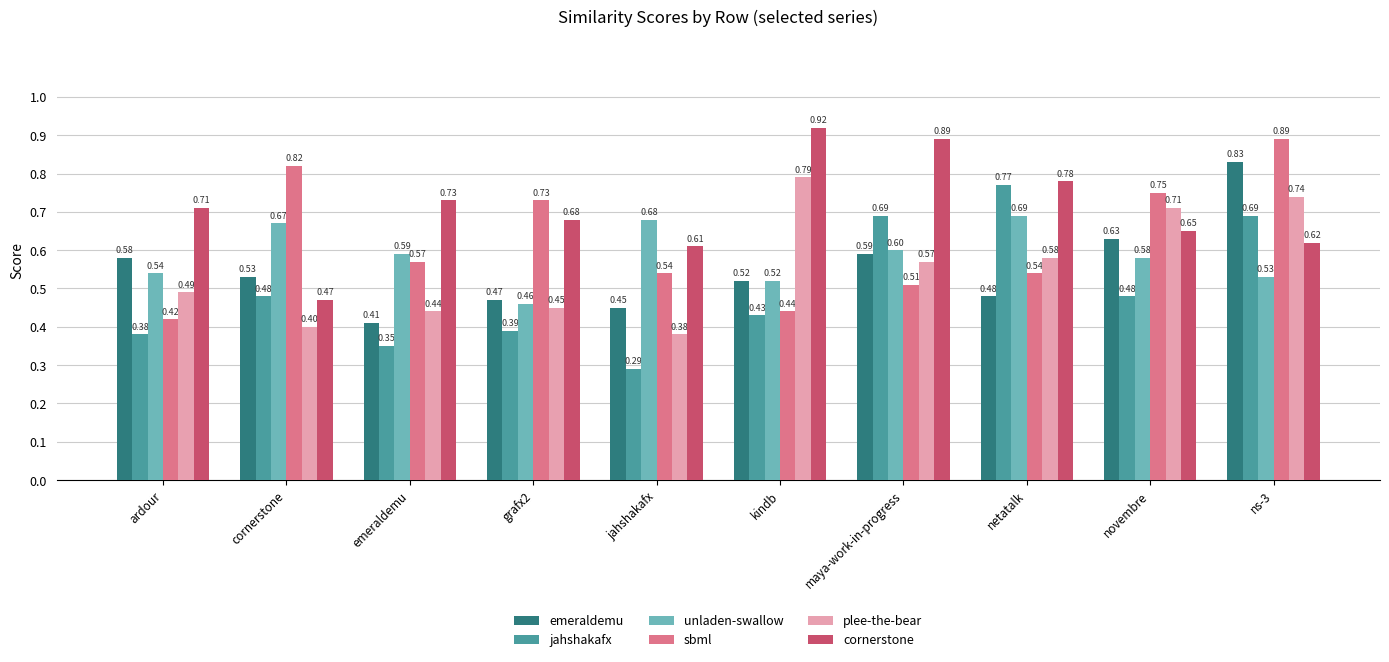

List the series in order of their peak value, lowest first.

unladen-swallow, jahshakafx, plee-the-bear, emeraldemu, sbml, cornerstone